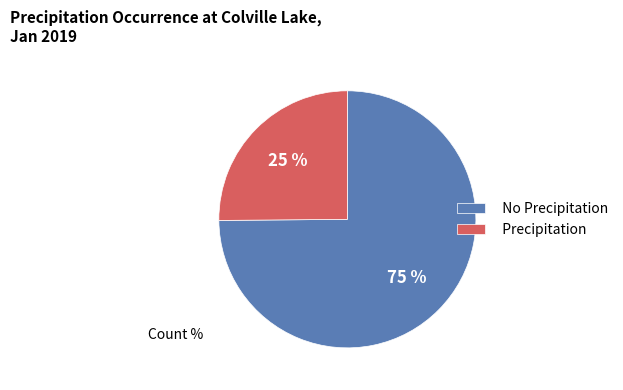

Which has a higher value, Precipitation or No Precipitation?

No Precipitation